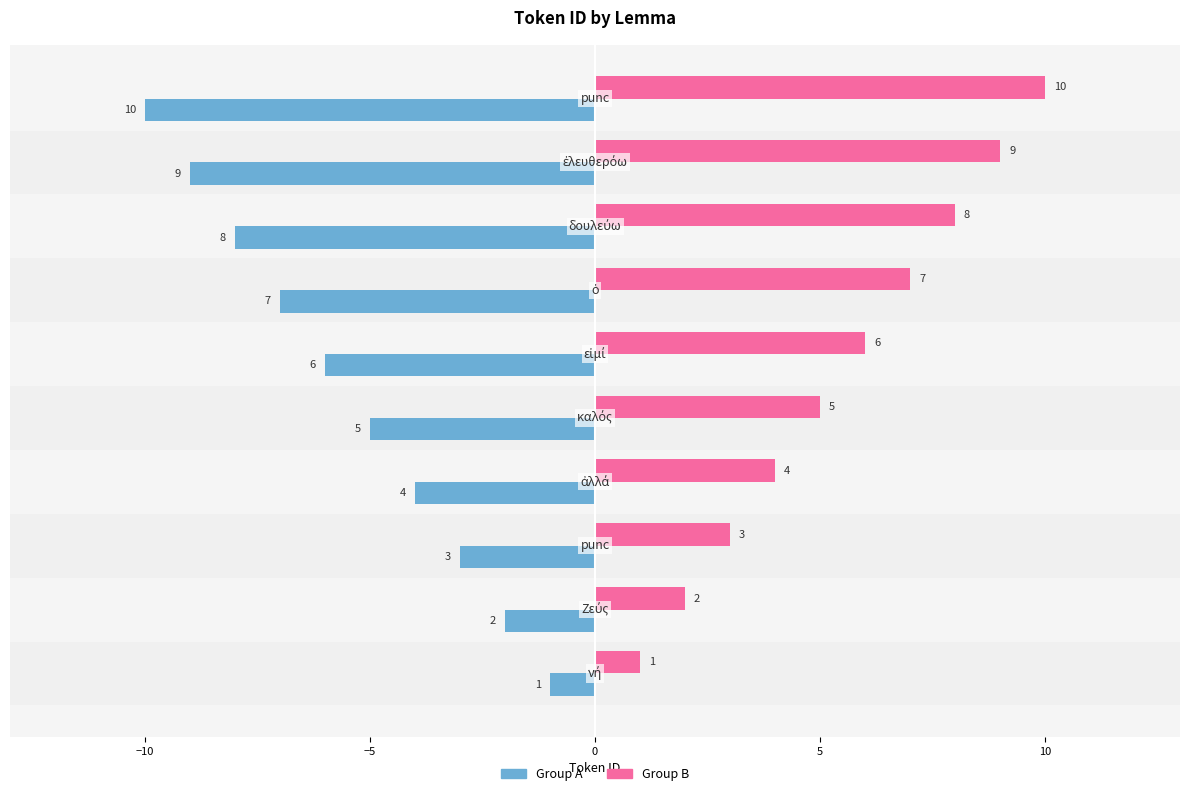

What is the greatest value displayed?

10